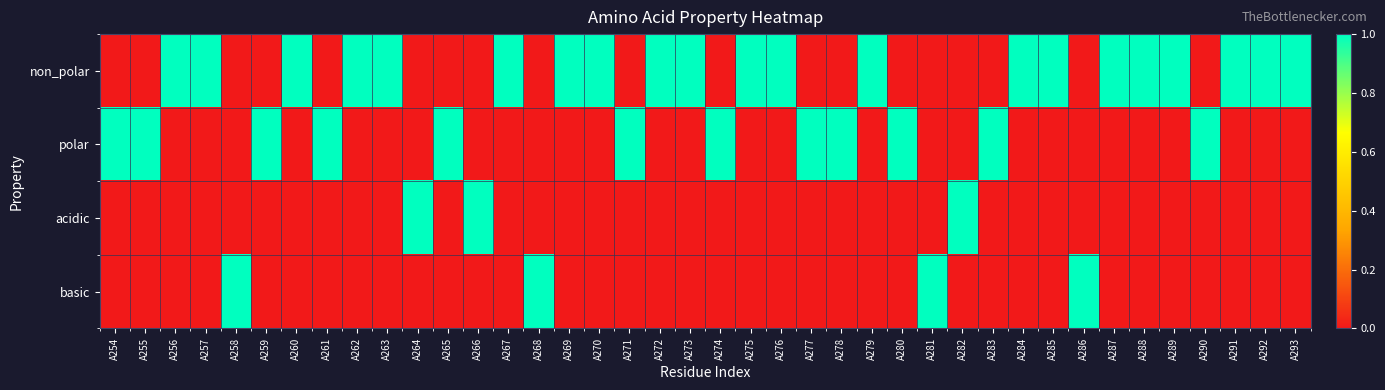

What is the total value across all series at A283?

1